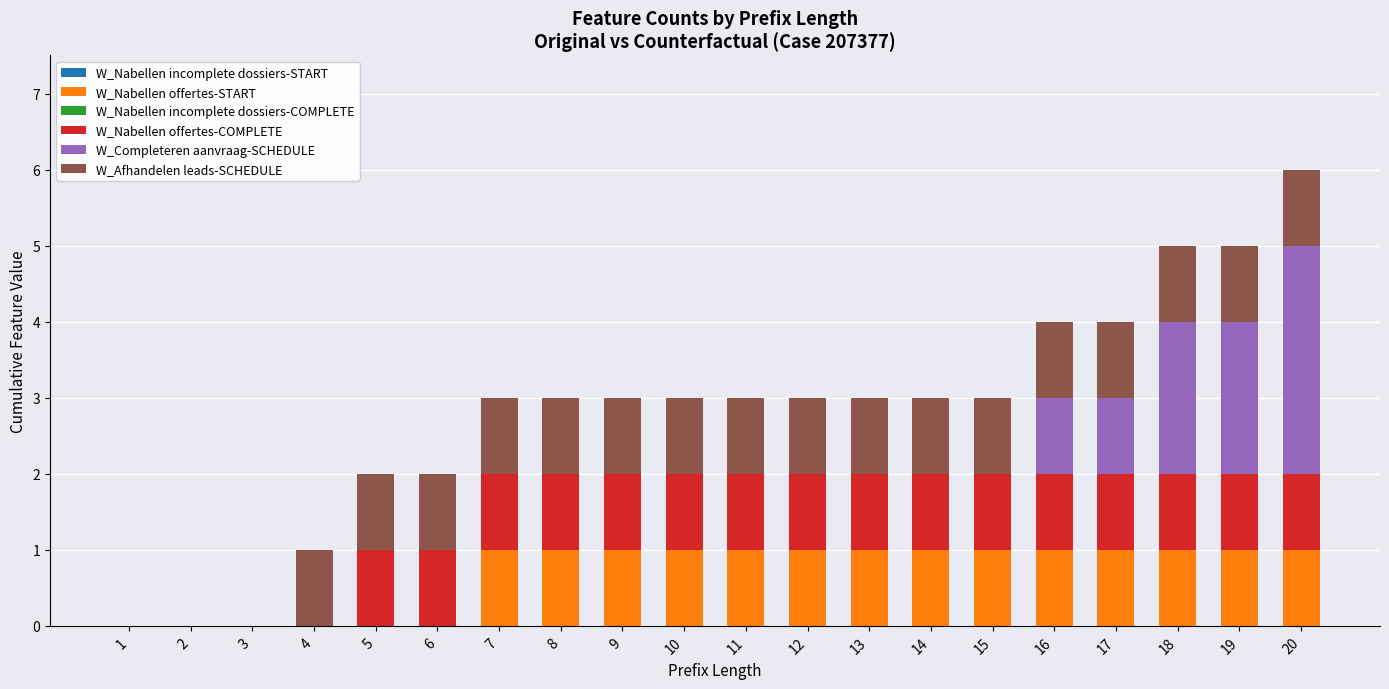

What is the approximate value of W_Nabellen offertes-START at 12?

1